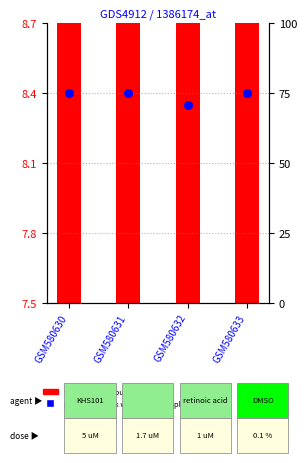

At which category is the sum across all series the highest?

GSM580630